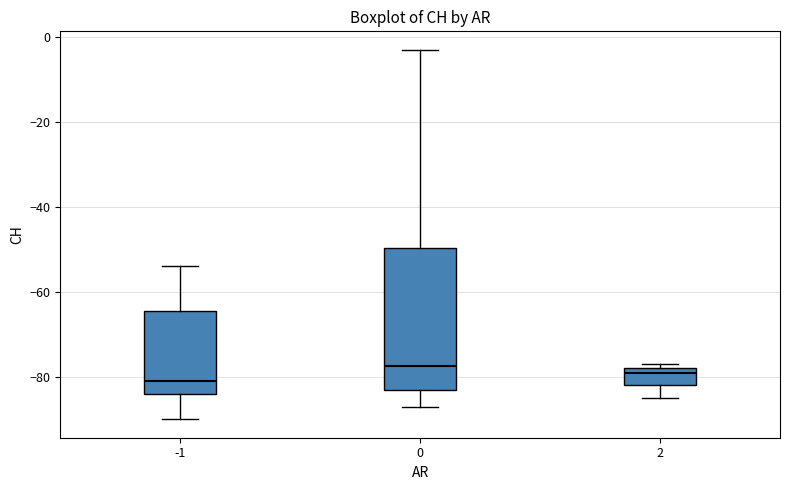

Which box's median line is the lowest?

-1